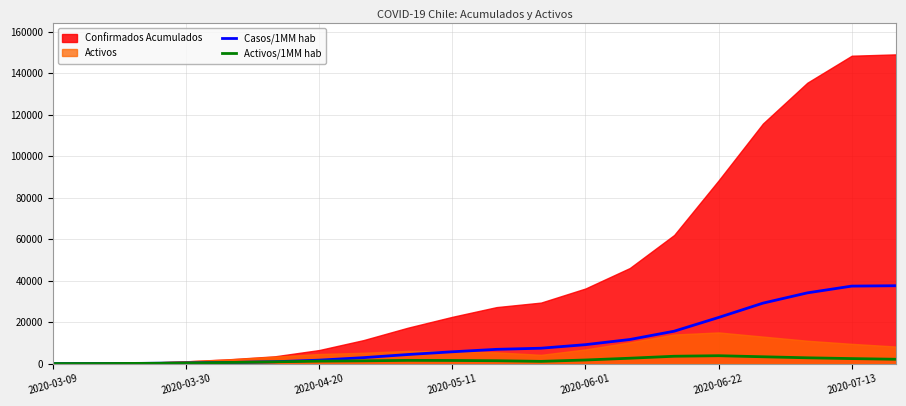

What is the maximum value for Activos/1MM hab?

3776.4